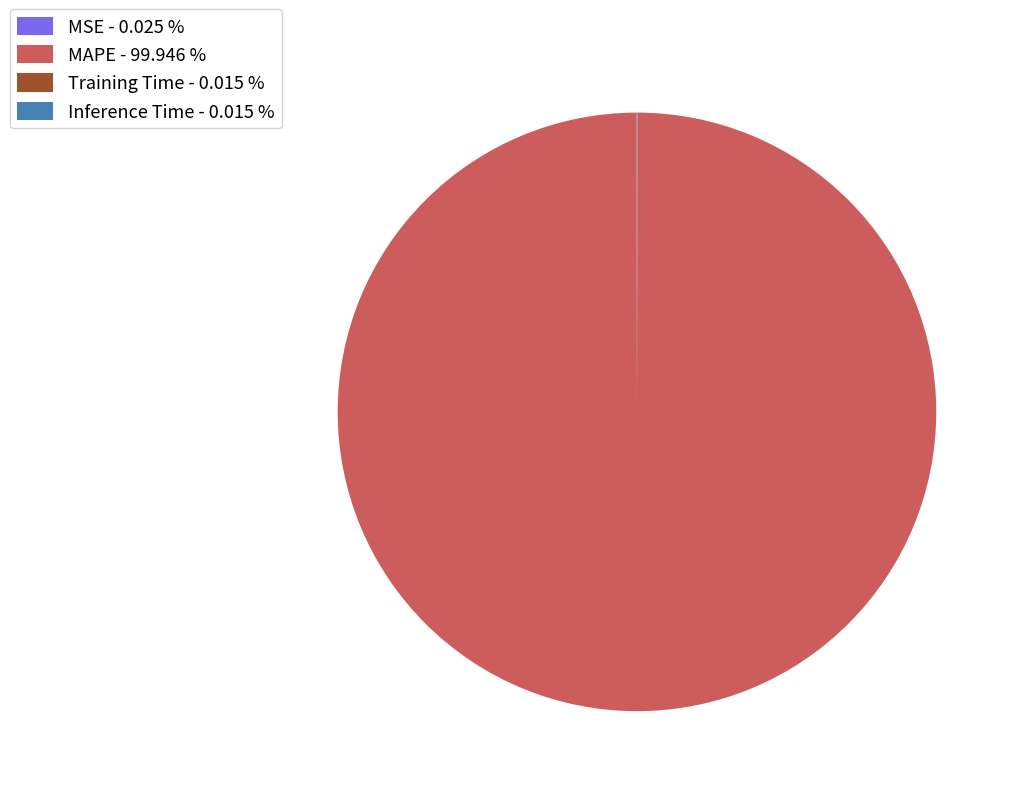

Does MAPE - 99.946 % account for over 50% of the chart?

Yes